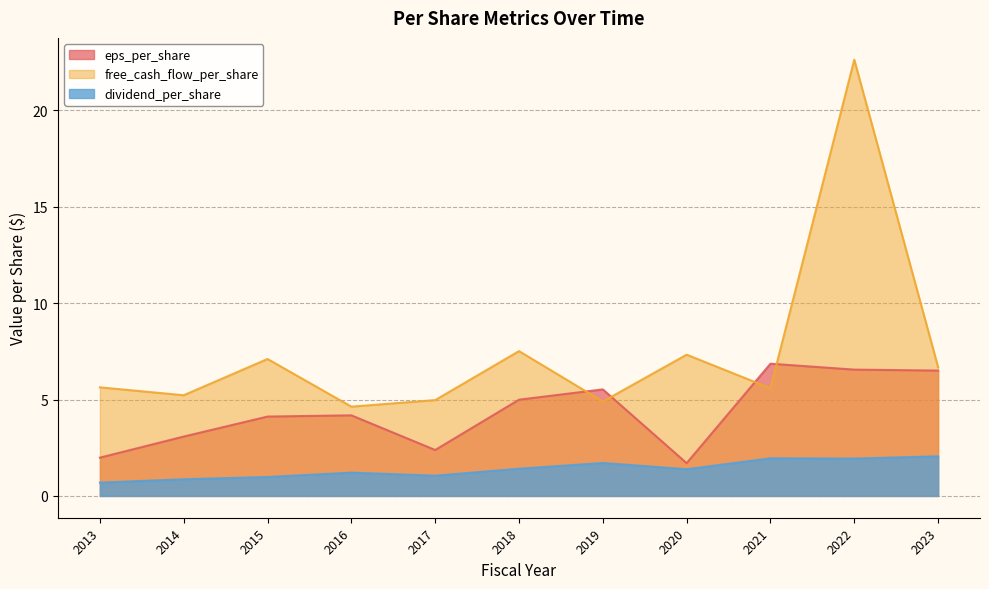

Which label corresponds to the smallest value in the chart?

2013